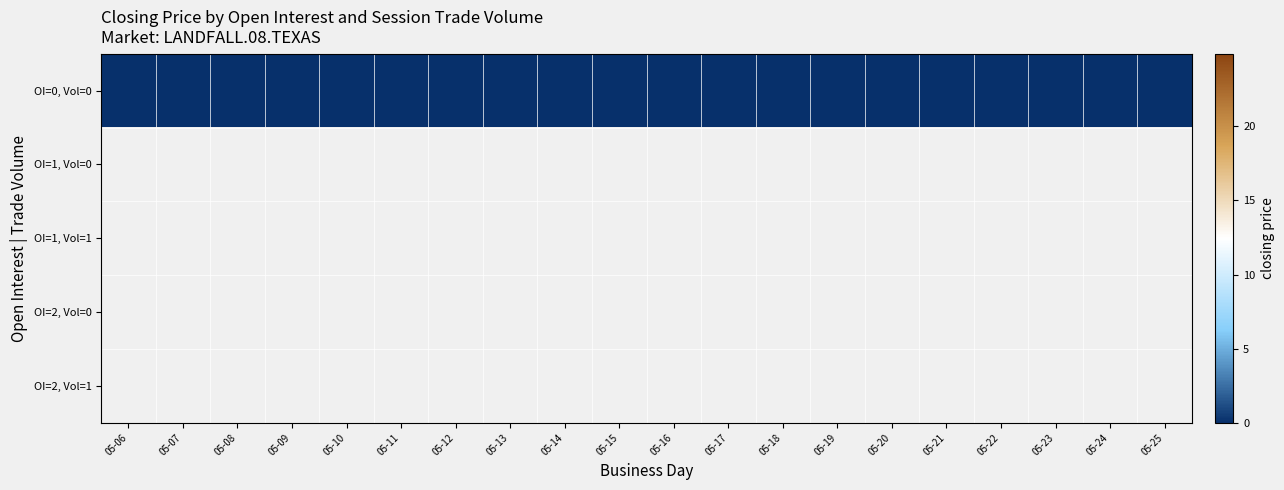

The 4 series shows 0.0 at 18. True or false?

True